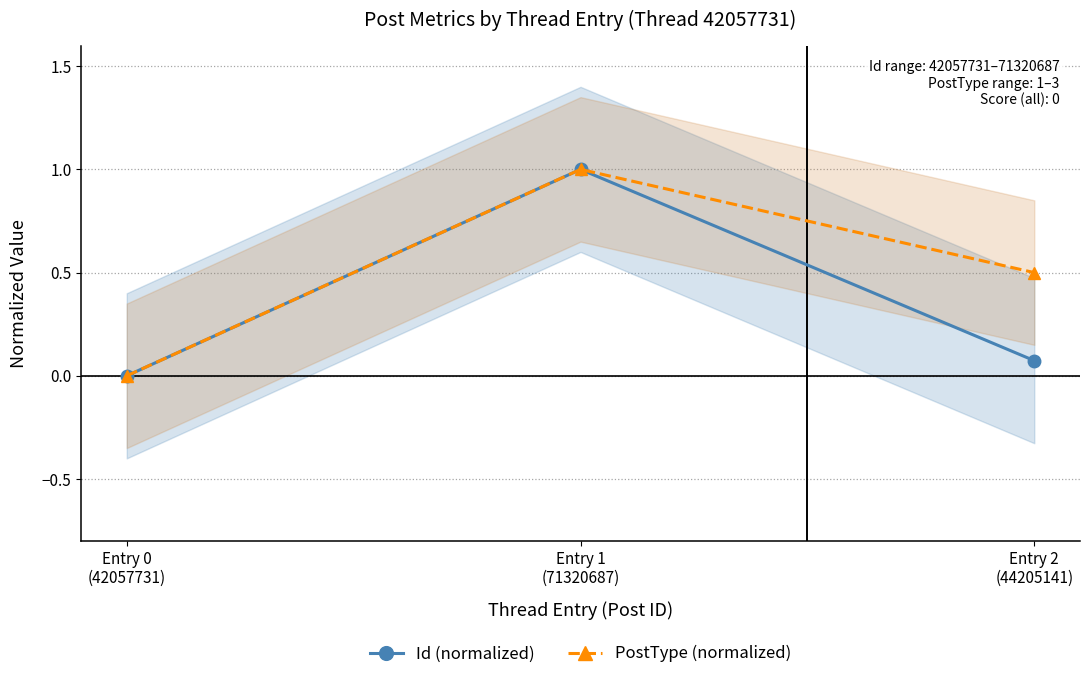

Rank the series by their average value, from lowest to highest.

Id (normalized), PostType (normalized)